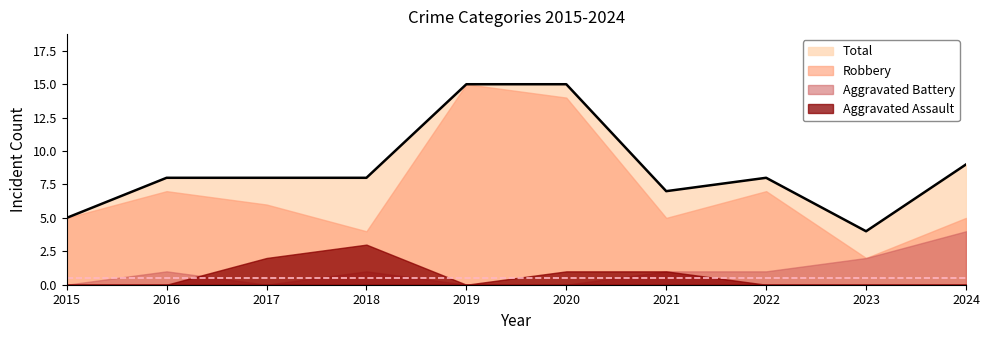

What is the difference between the highest and lowest values at 2017?

8